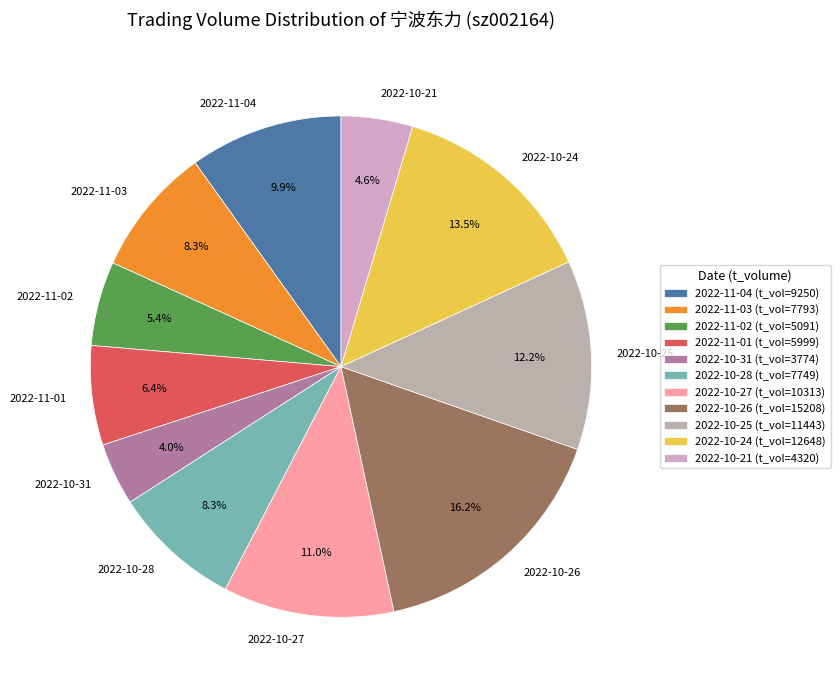

The 2022-11-02 slice represents 1% of the pie. True or false?

False